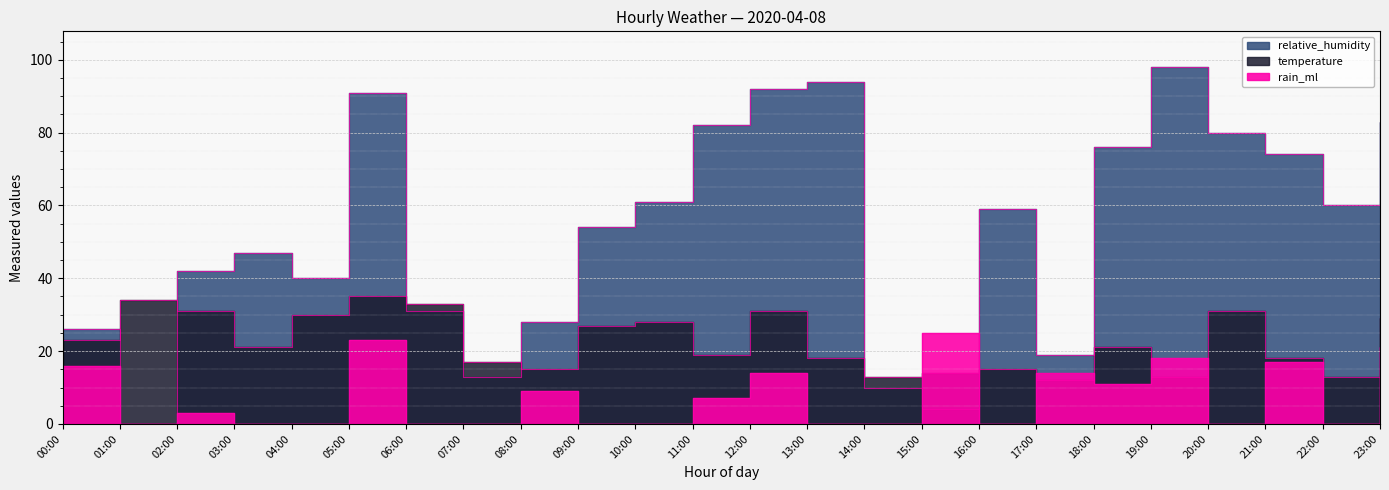

What position from the right is 11:00?

13